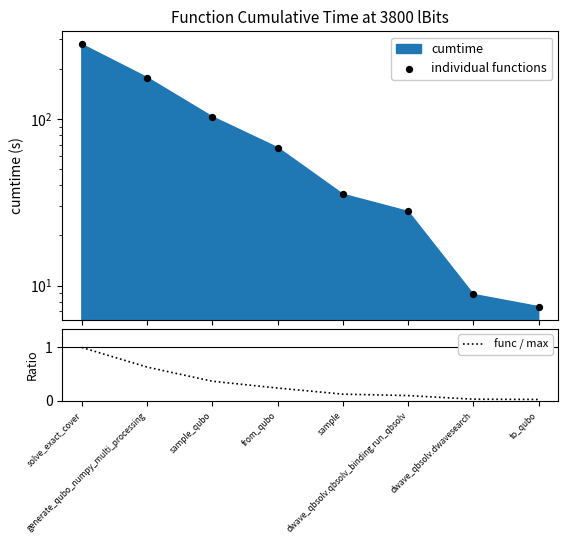

At how many categories does at least one series exceed 57?

4